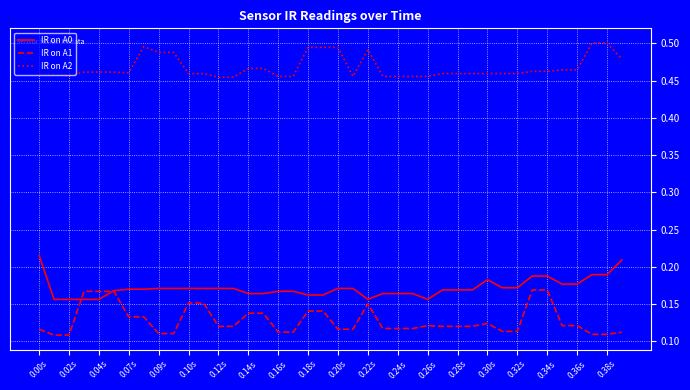

True or false: IR on A2 and IR on A1 intersect in this chart.

False